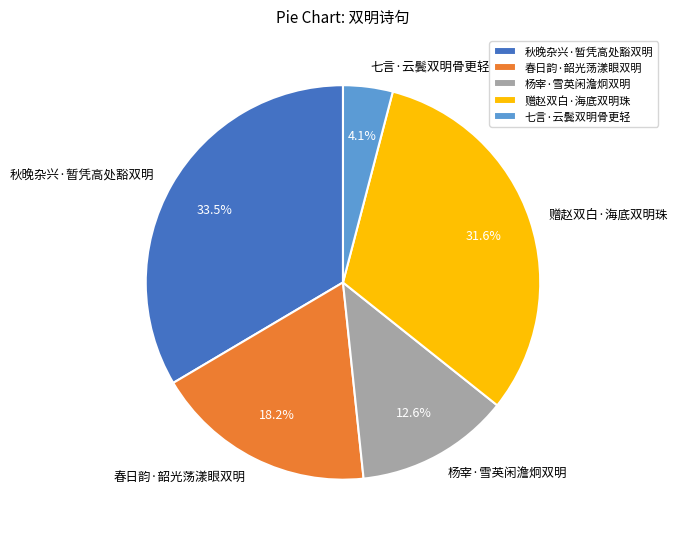

Does 杨宰·雪英闲澹炯双明 represent more than half of the total?

No